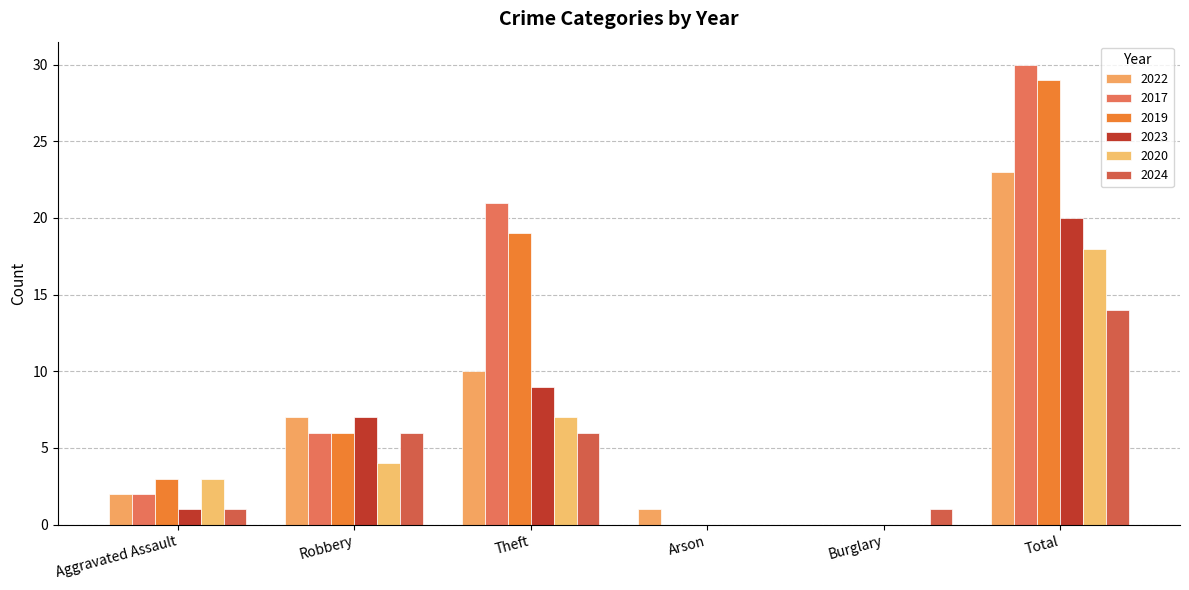

What is the total value across all series at Burglary?

1